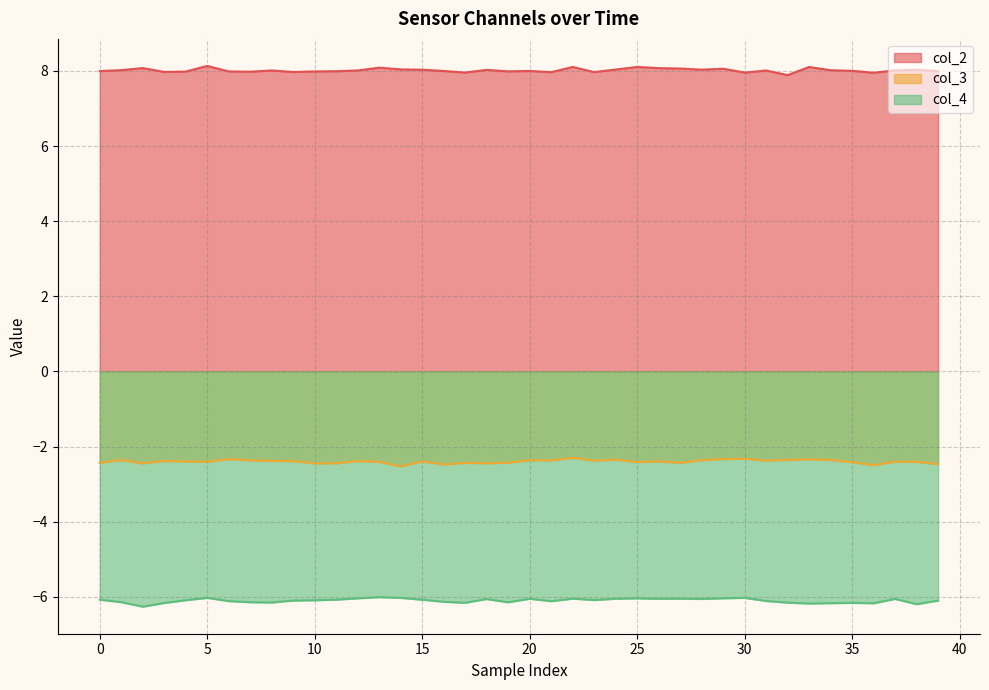

What is the highest value of the col_3 series?

-2.3